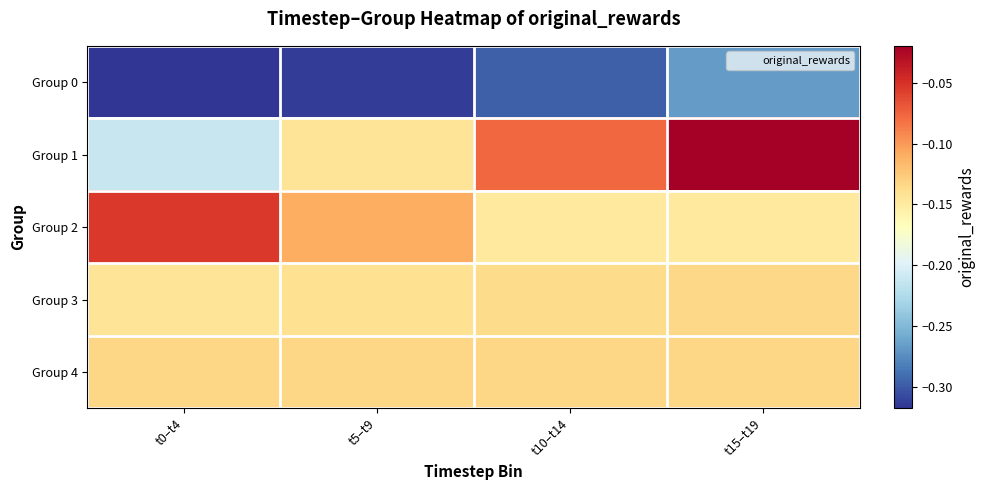

Which series has the widest spread of values?

Group 1